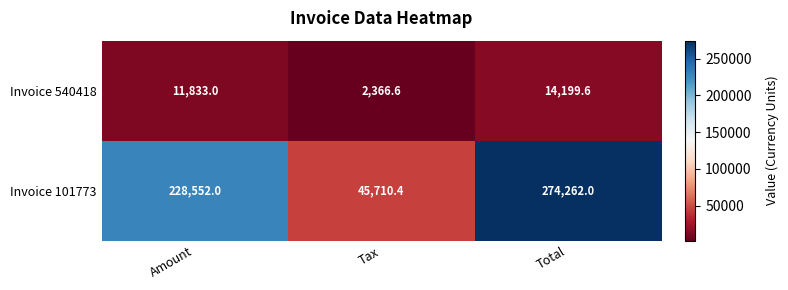

At which label is Invoice 540418 closest to 8283?

Amount